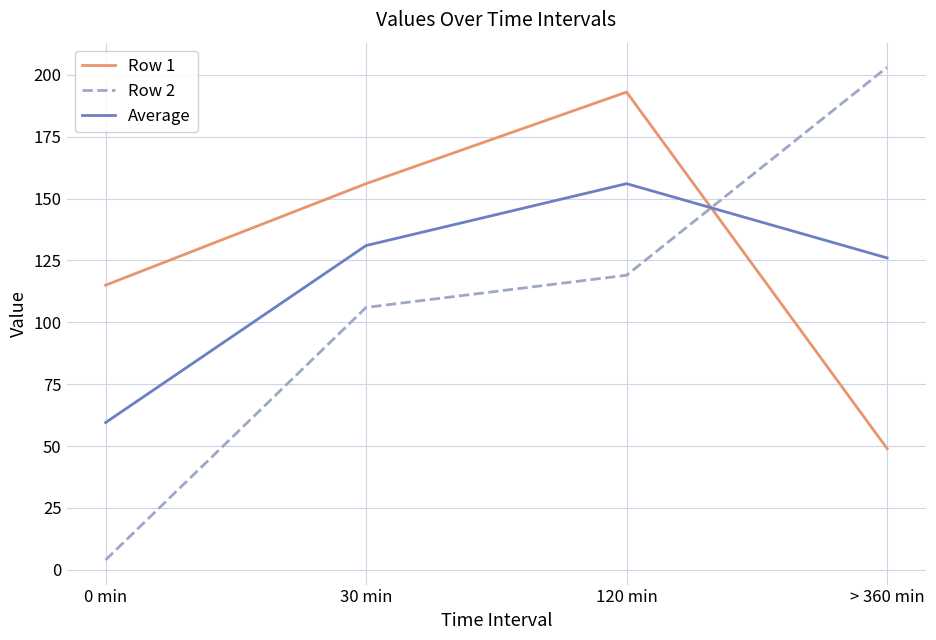

List the series in order of their overall mean, highest first.

Row 1, Average, Row 2